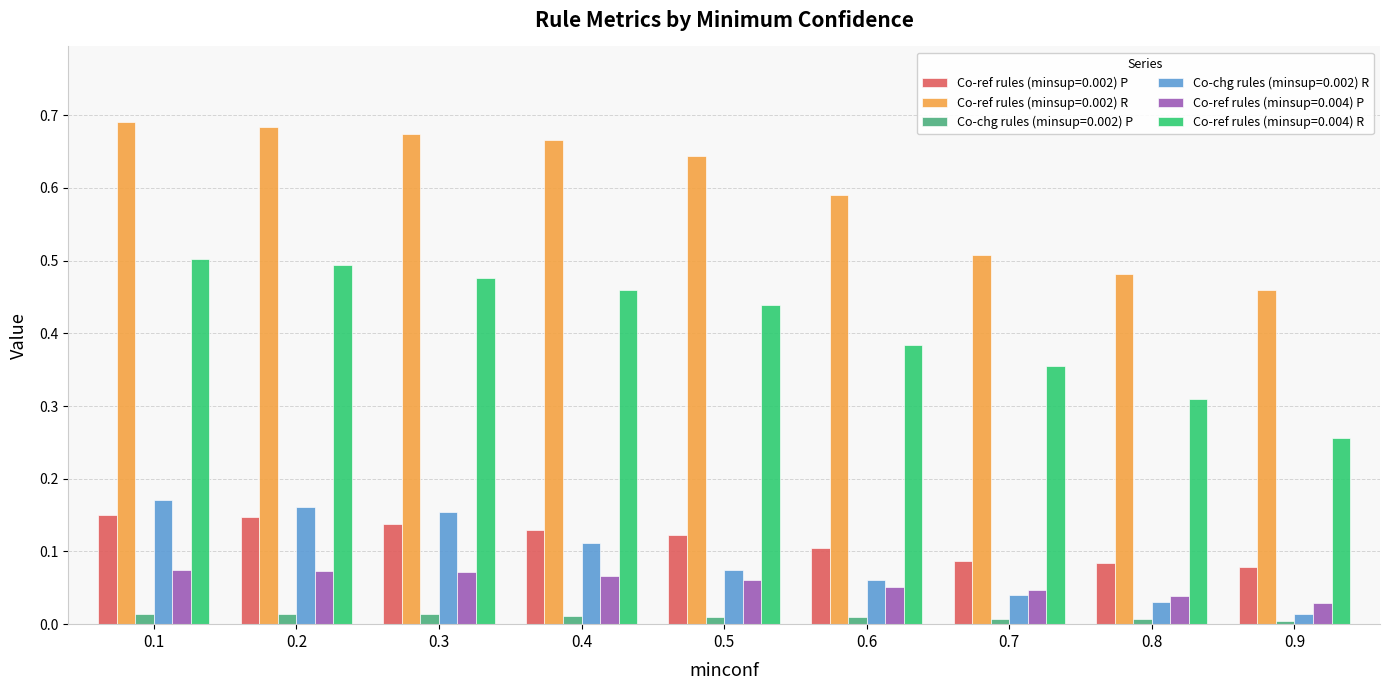

Which series has the largest total across all categories?

Co-ref rules (minsup=0.002) R